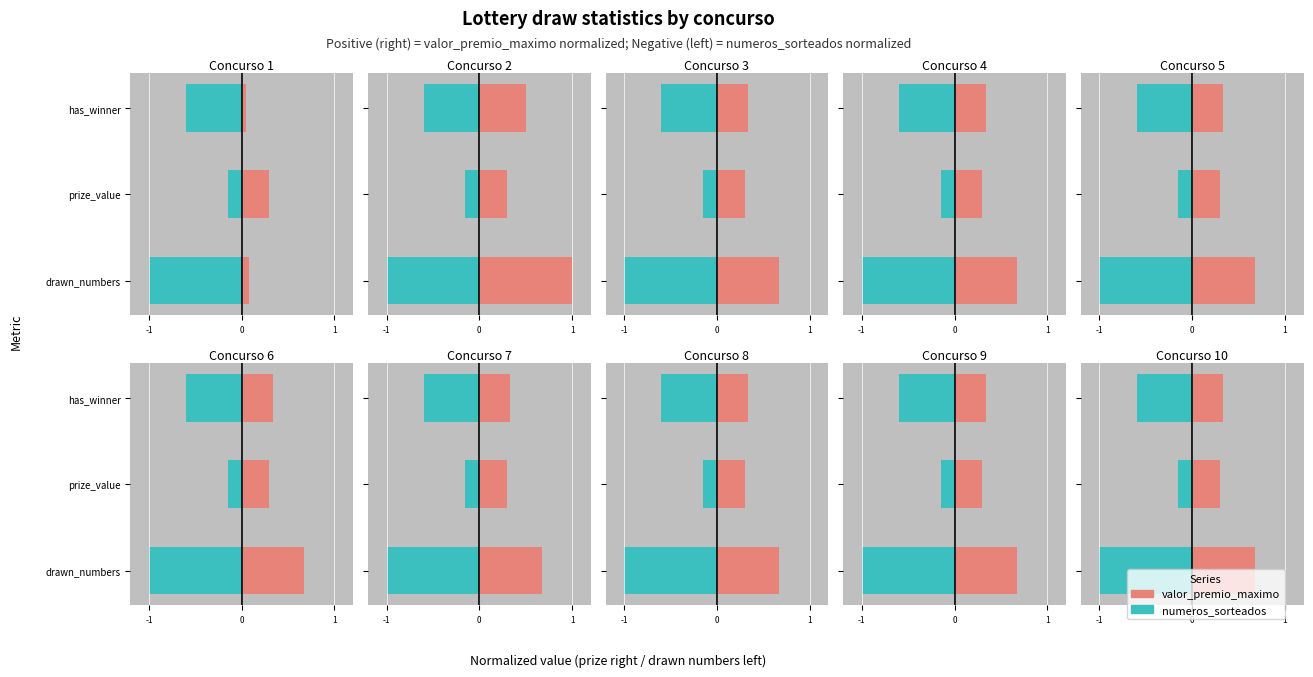

Which series has the largest total across all categories?

valor_premio_maximo